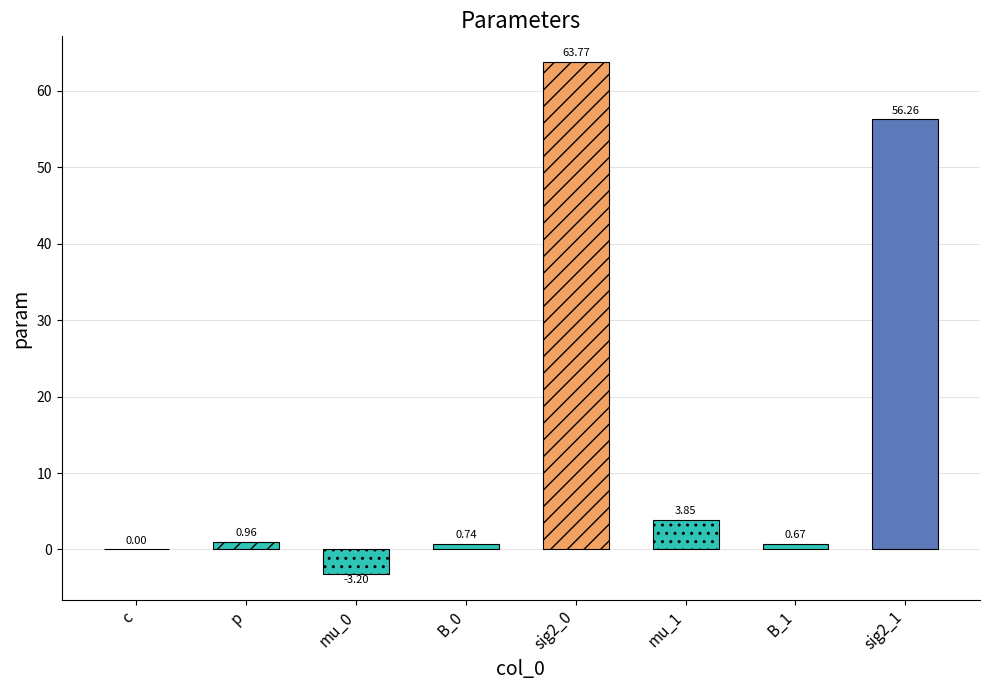

How many distinct data groups are displayed?

1